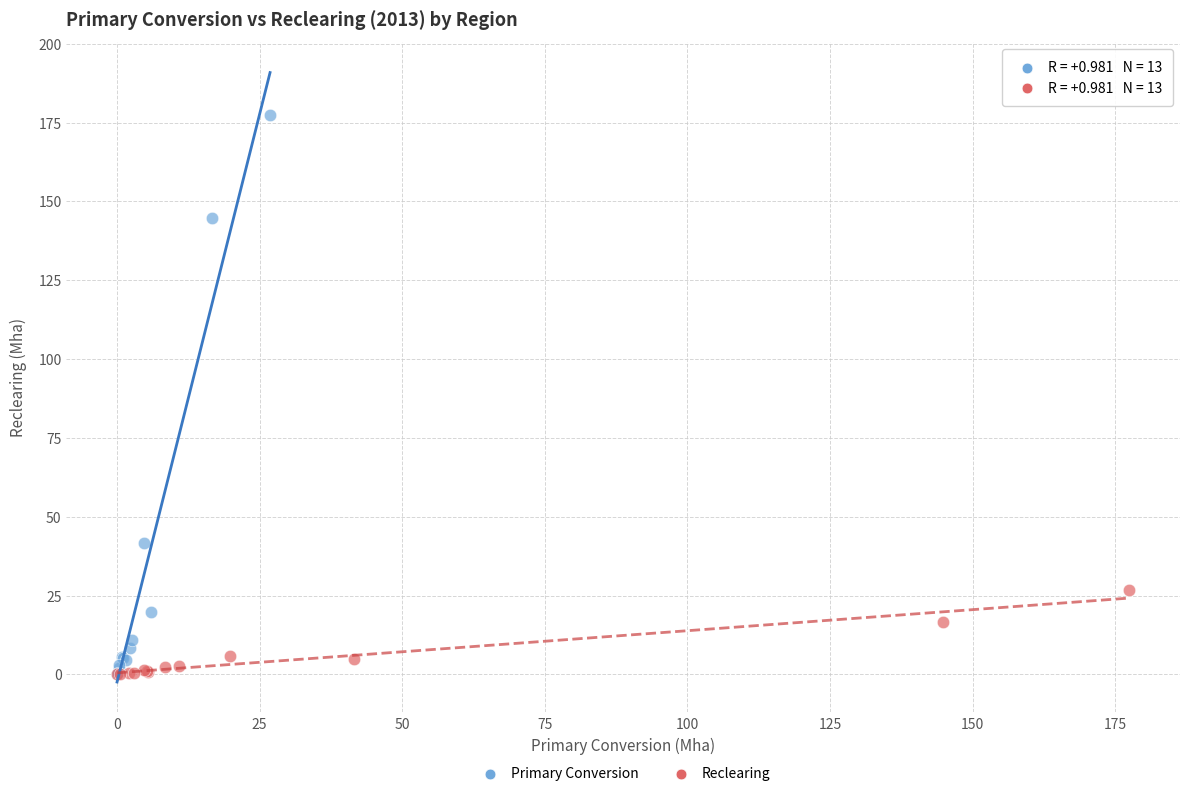

What are all the series names shown in the legend?

Primary Conversion, Reclearing